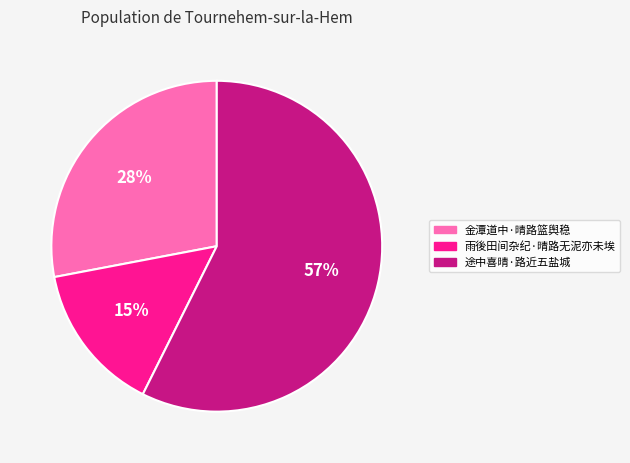

Combined, do 金潭道中·晴路篮舆稳 and 途中喜晴·路近五盐城 account for over 50%?

Yes